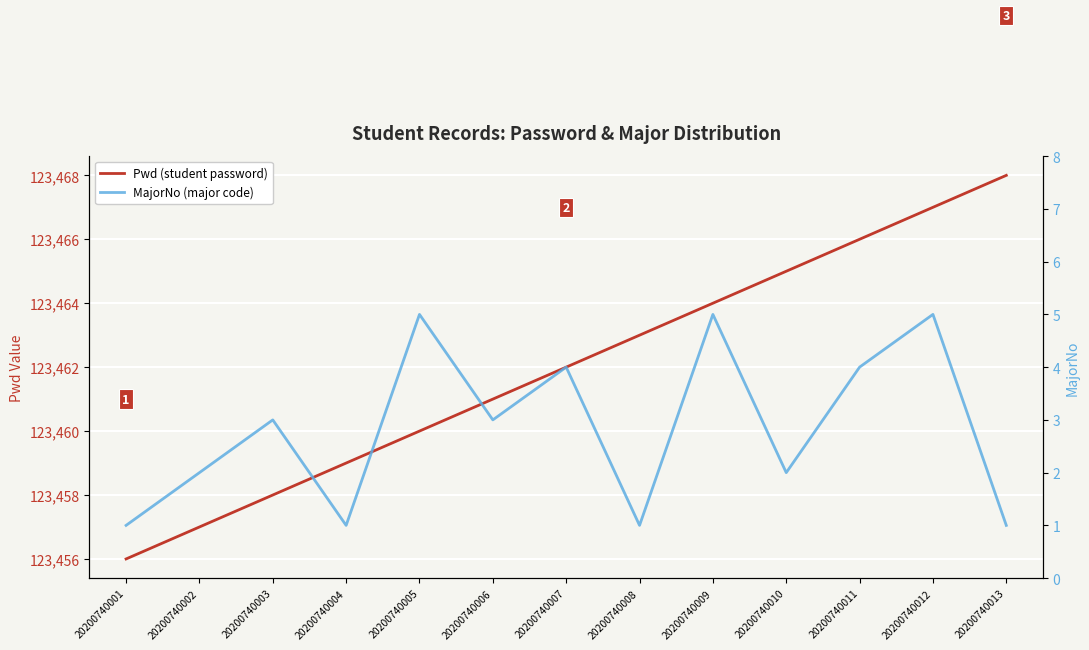

What is the average value of the Pwd (student password) series?

123462